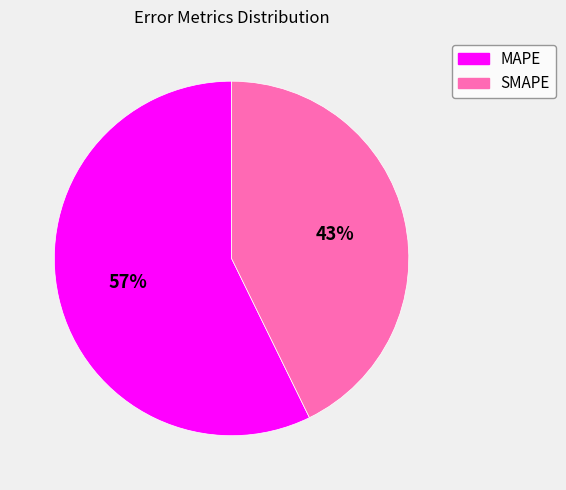

Which slice is the largest?

MAPE